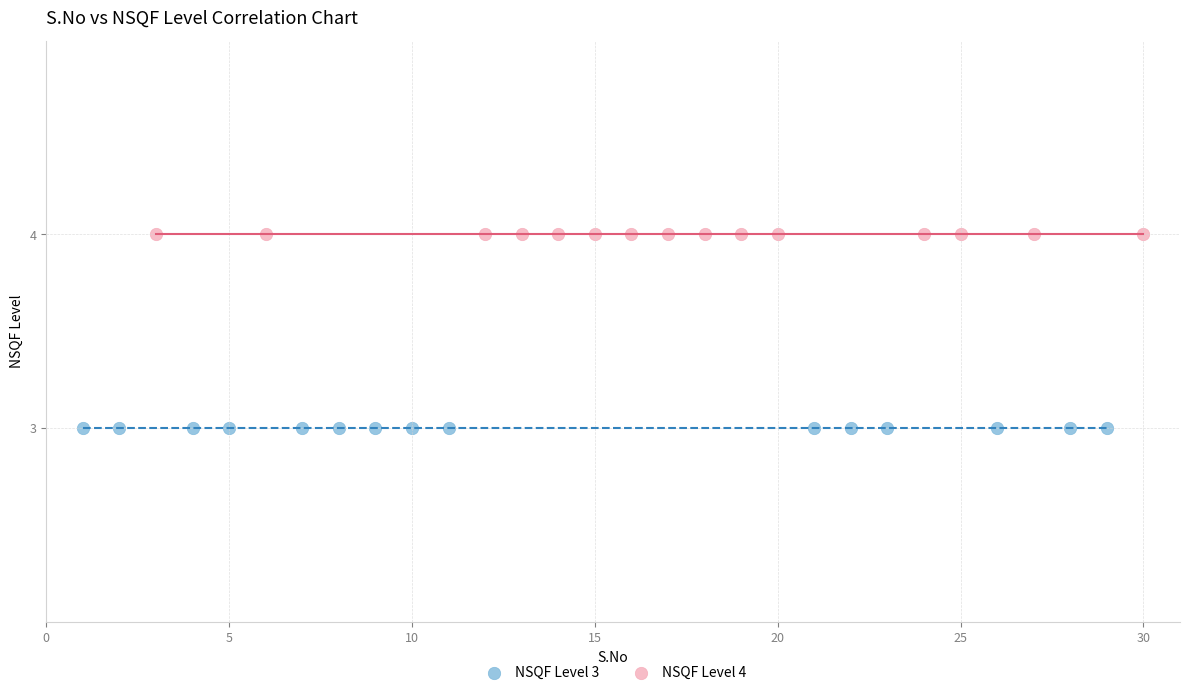

Which series contains the lowest Y value?

NSQF Level 3